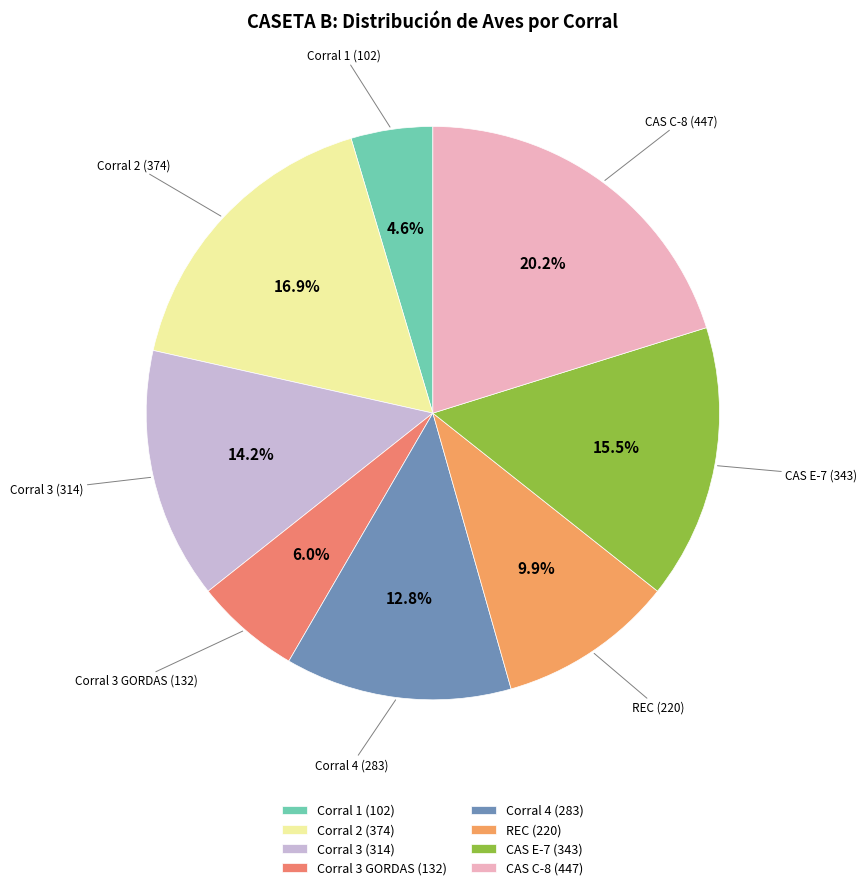

Rank the categories by value from lowest to highest.

Corral 1 (102), Corral 3 GORDAS (132), REC (220), Corral 4 (283), Corral 3 (314), CAS E-7 (343), Corral 2 (374), CAS C-8 (447)